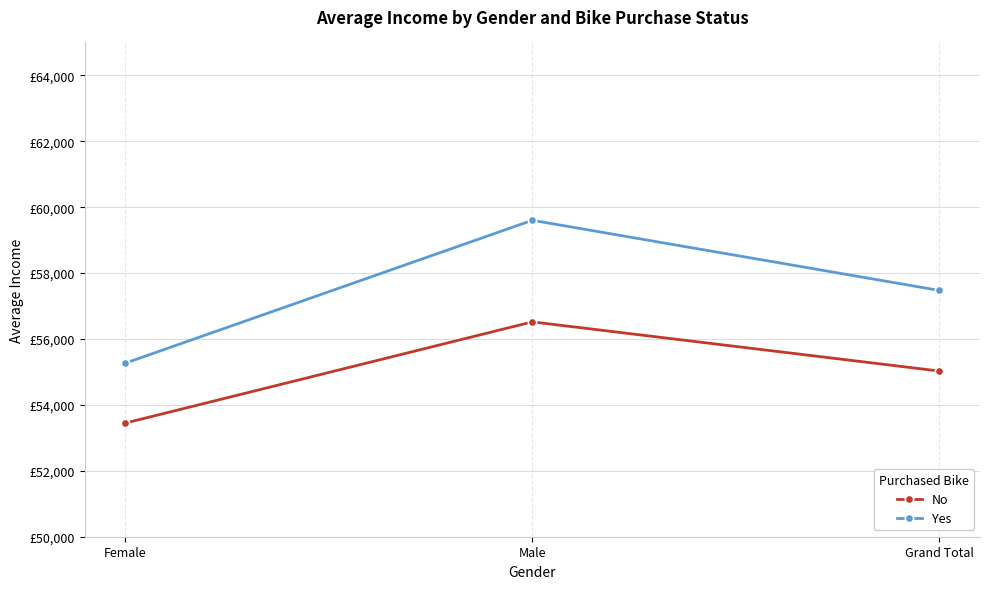

Where is Yes nearest to the value 57435?

Grand Total